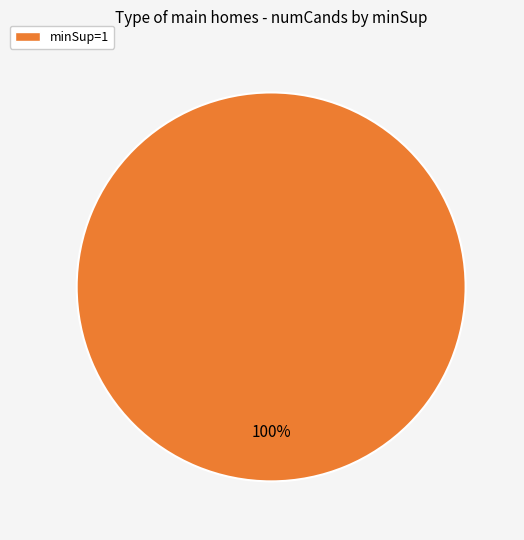

Is there any slice that represents more than half of the pie?

Yes